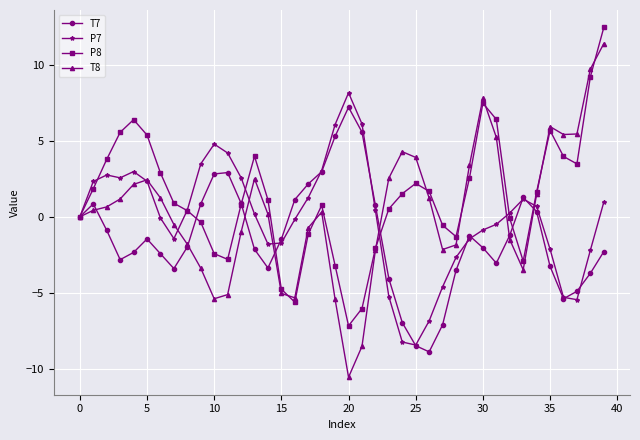

Which series has the largest range (max minus min)?

T8